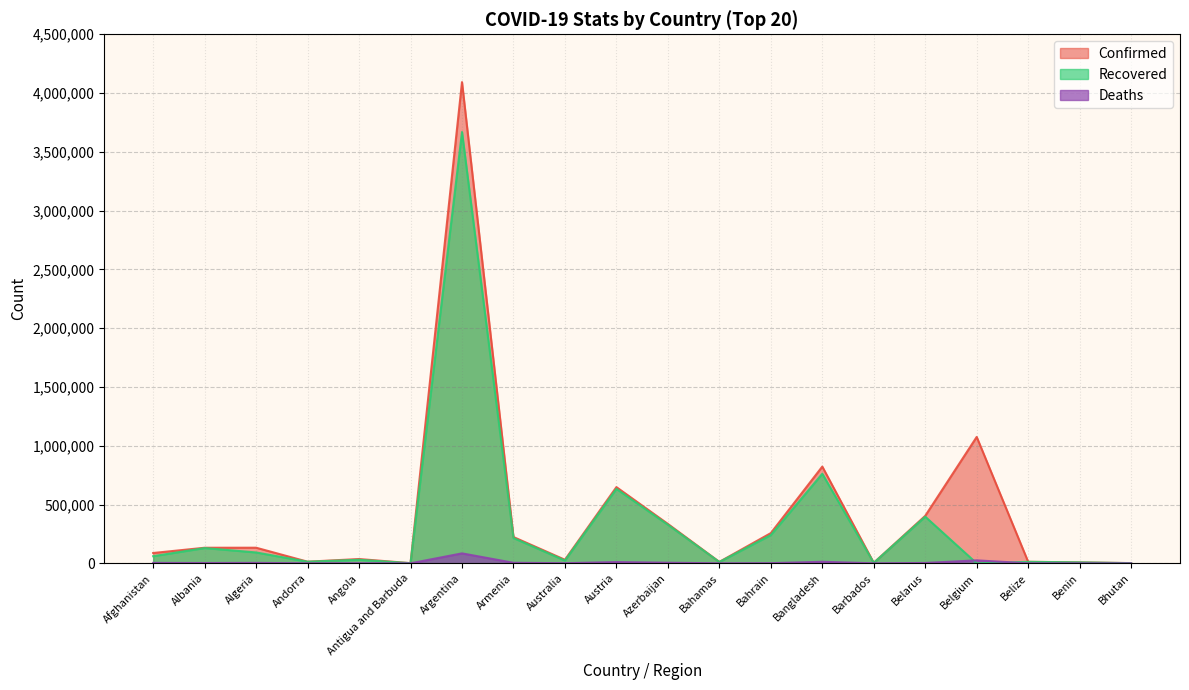

Where is the first local minimum for Deaths?

Albania